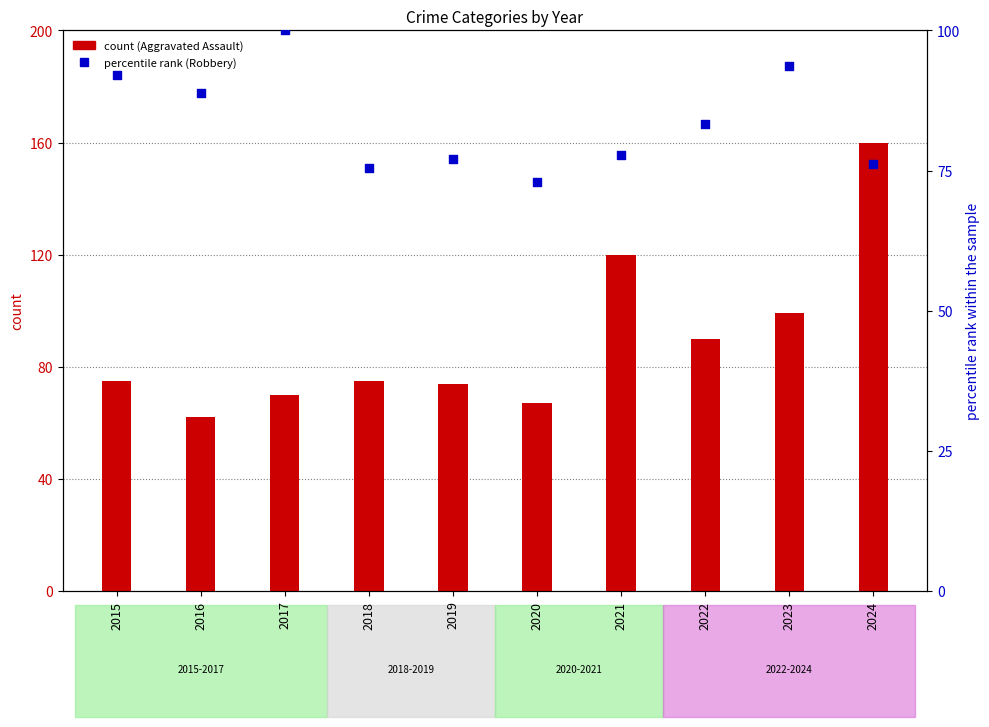

Which series has the largest Y range (max minus min)?

Aggravated Assault (count)